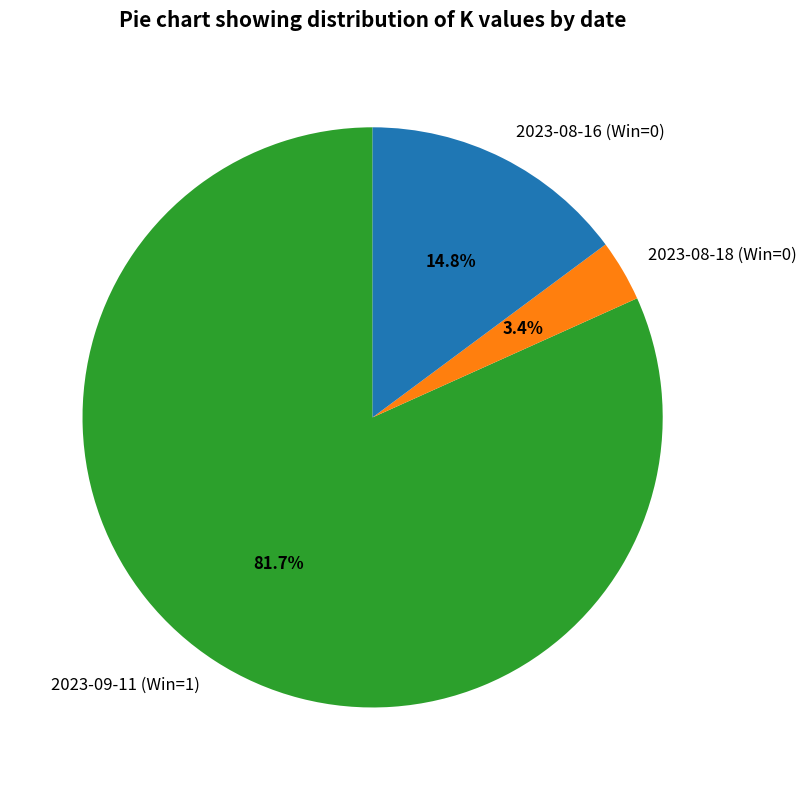

Which category has the biggest portion of the pie?

2023-09-11 (Win=1)